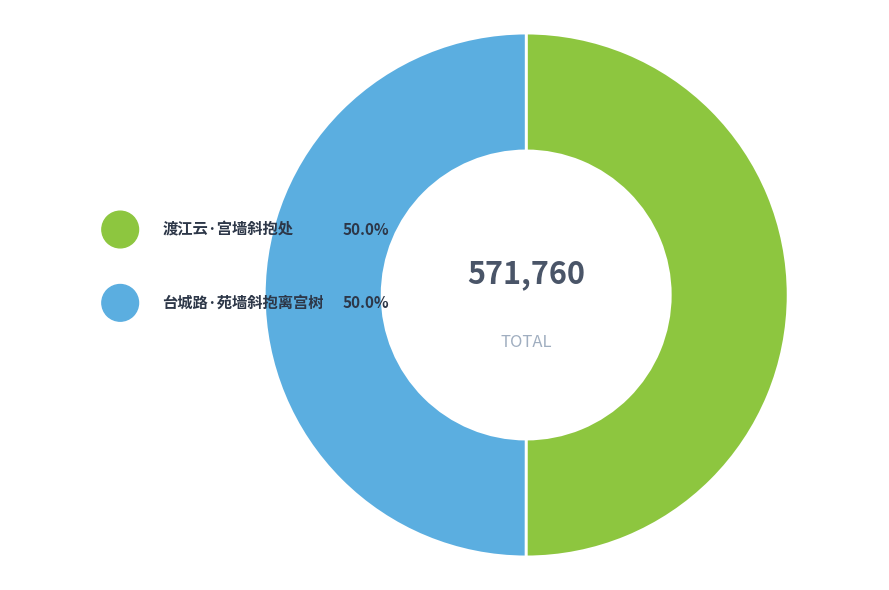

Is the sum of 渡江云·宫墙斜抱处 and 台城路·苑墙斜抱离宫树 greater than half?

Yes